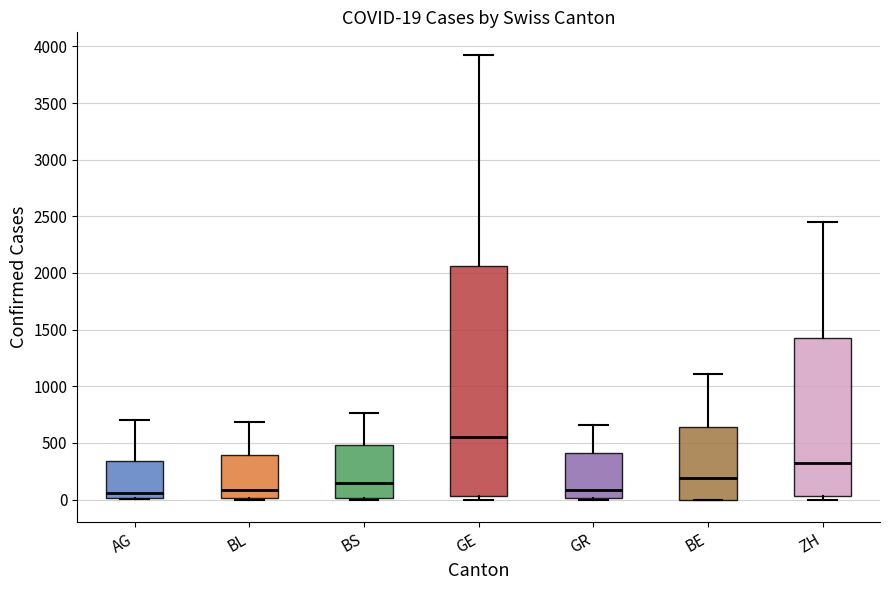

Comparing the boxes themselves (not the whiskers), which one is the tallest?

GE